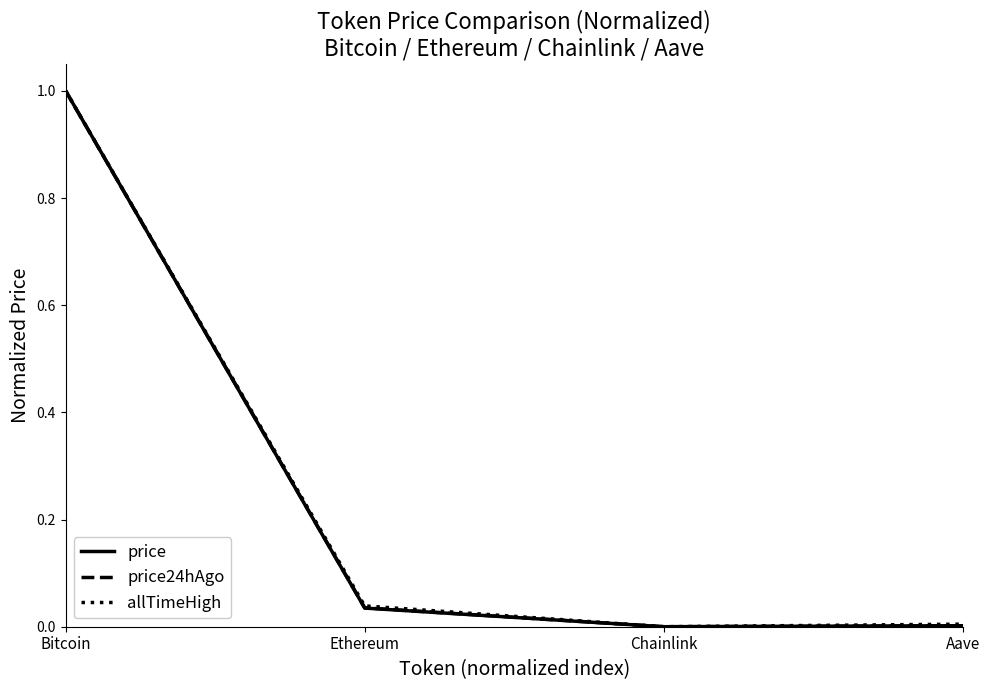

Is the value of price24hAgo at Bitcoin greater than the value of allTimeHigh at Chainlink?

Yes